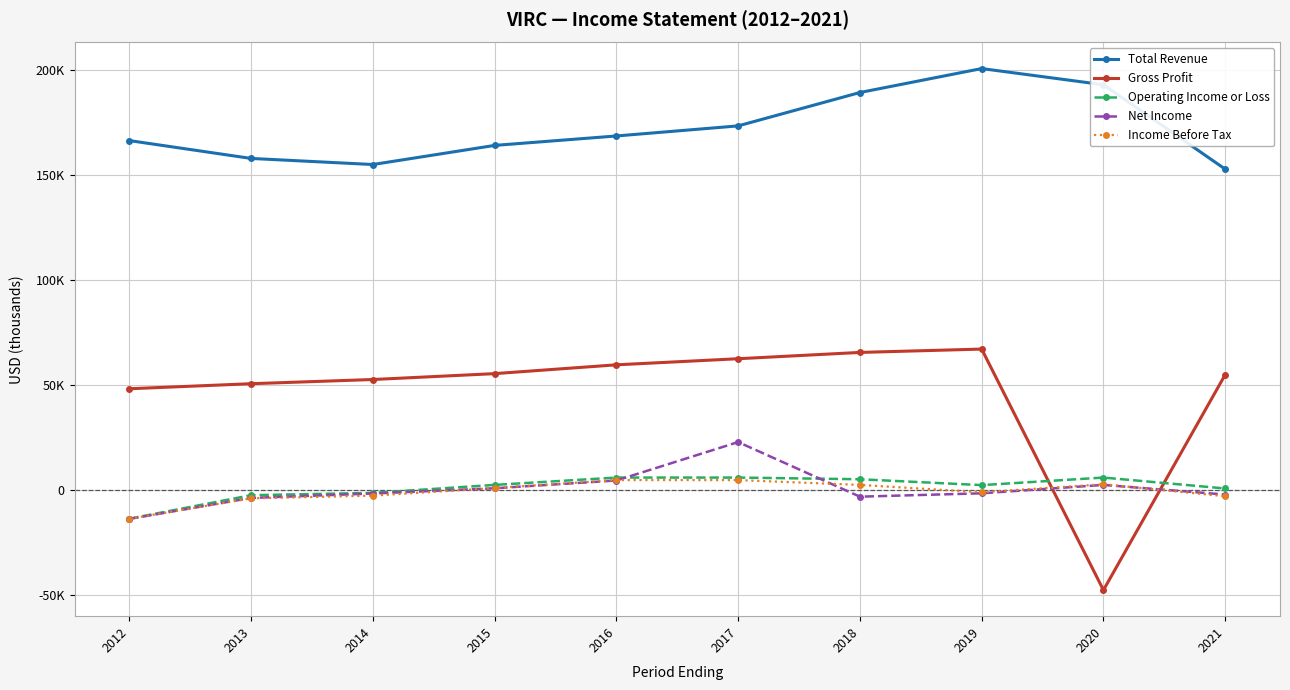

Rank the series by their maximum value, from highest to lowest.

Total Revenue, Gross Profit, Net Income, Operating Income or Loss, Income Before Tax